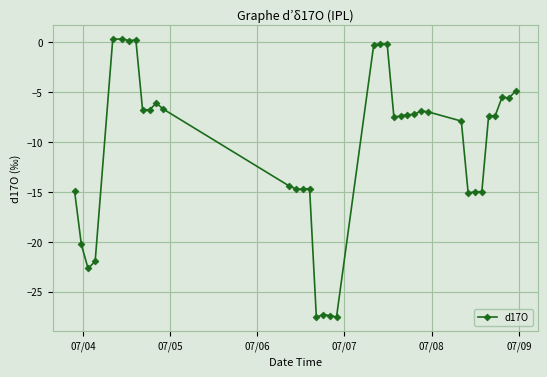

How many data points does each series have?

38